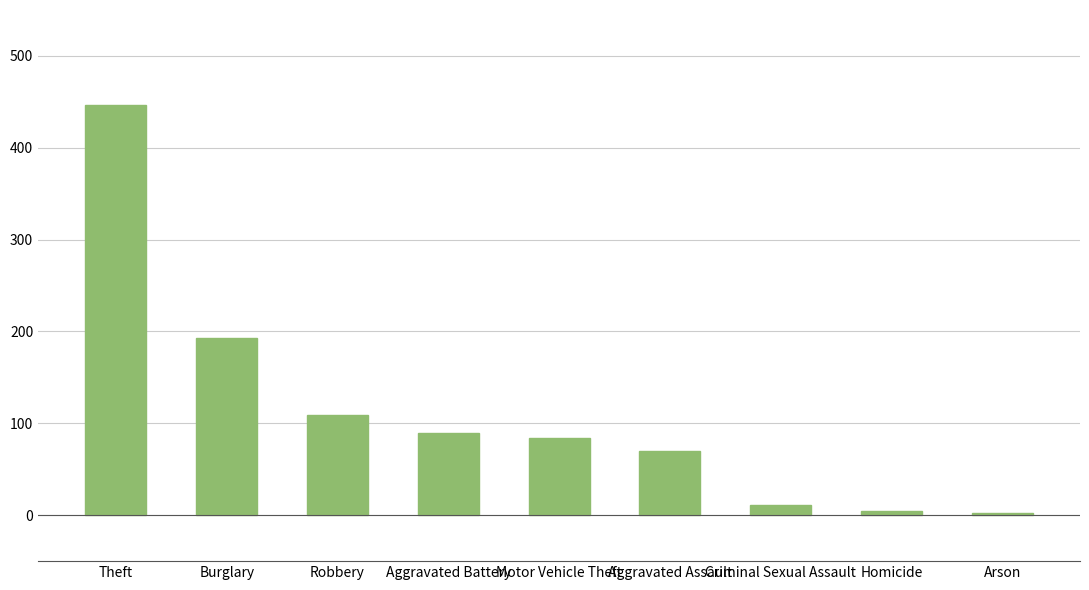

What position from the right is Robbery?

7